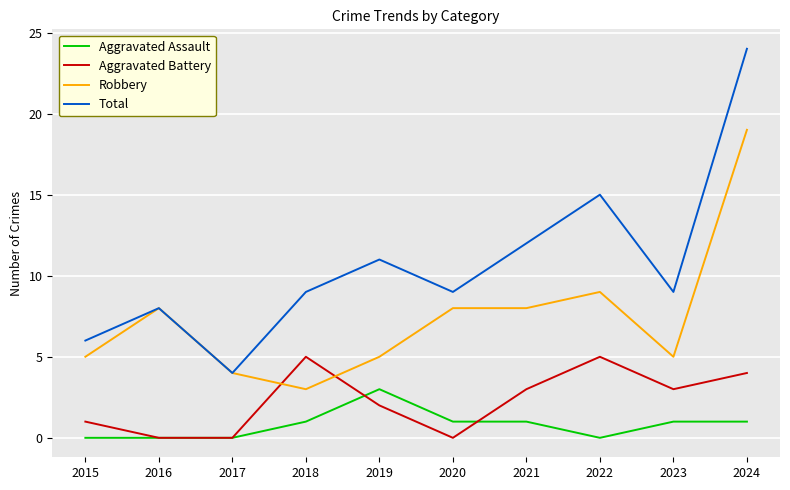

How many Aggravated Battery values are between 0 and 4?

8